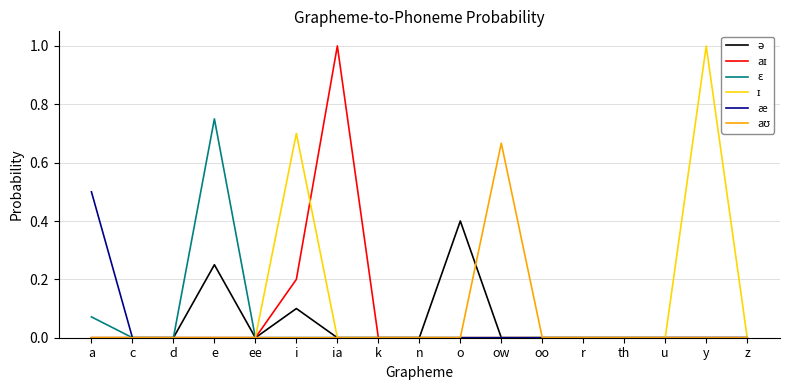

Does the chart have visible grid lines?

Yes